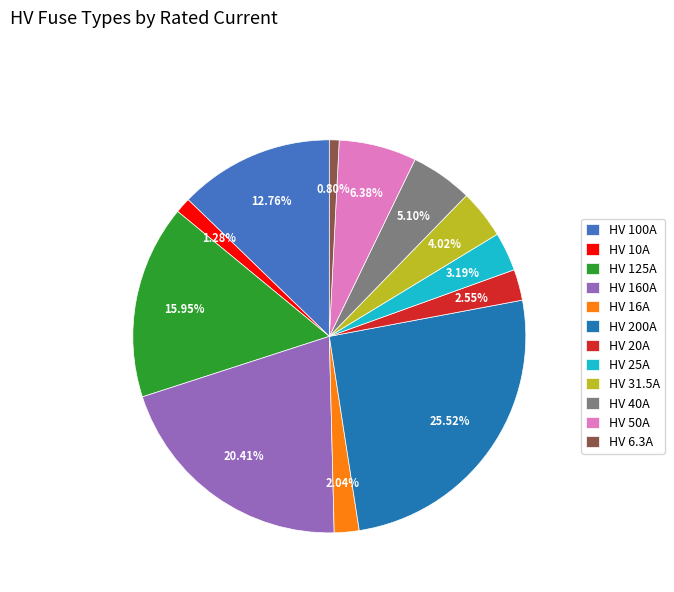

To the nearest percent, what portion does HV 100A represent?

13%